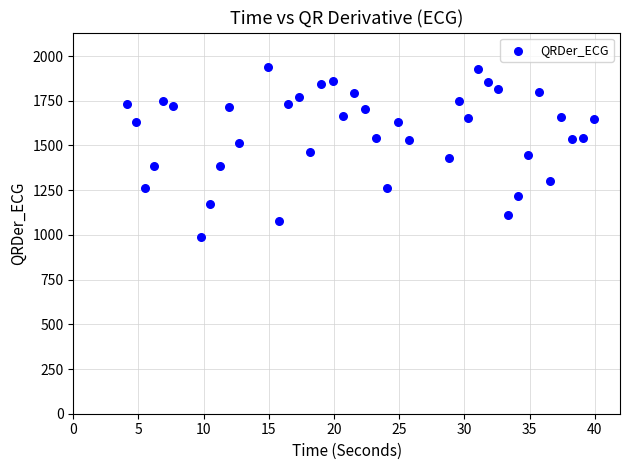

What is the range of X values (max minus min)?

35.8